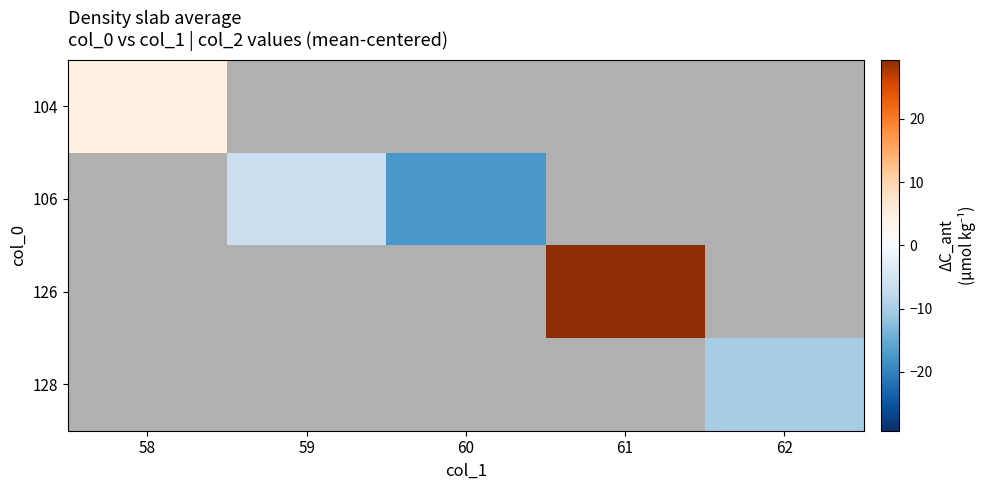

Is the value of 128 at 61 greater than the value of 104 at 60?

No